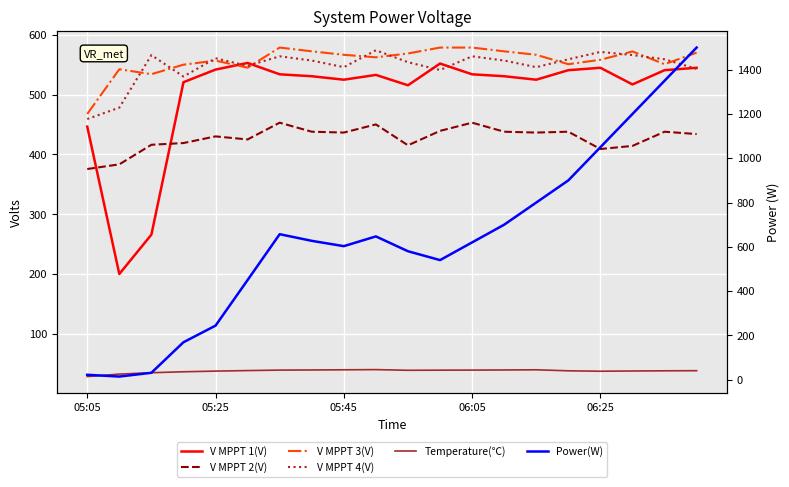

What is the highest value of the Power(W) series?

1500.0